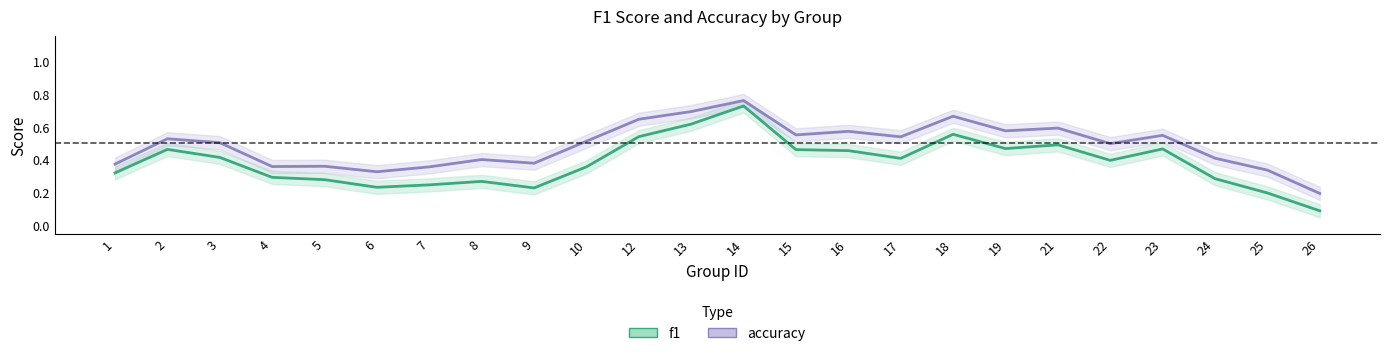

What is the smallest value displayed?

0.1